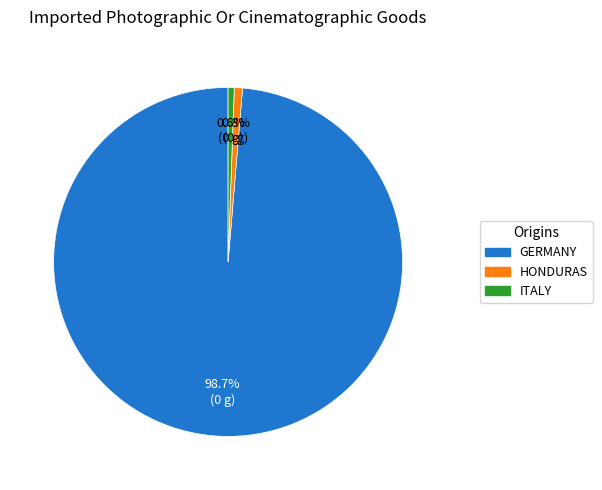

Does any single category account for the majority?

Yes